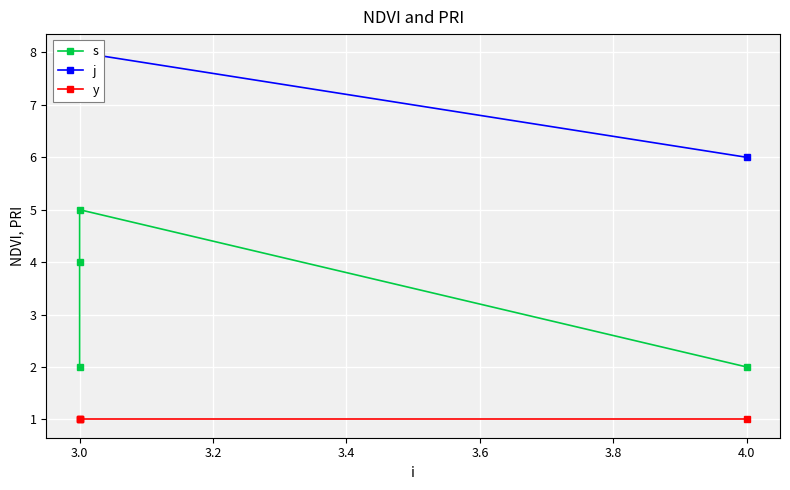

Rank the series by their average value, from highest to lowest.

j, s, y